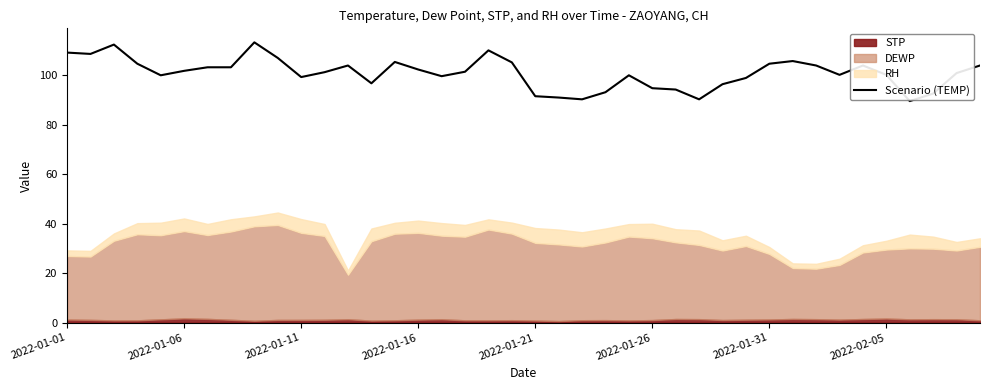

True or false: Scenario (TEMP) has a value of 66.2 at 2022-02-05.

False